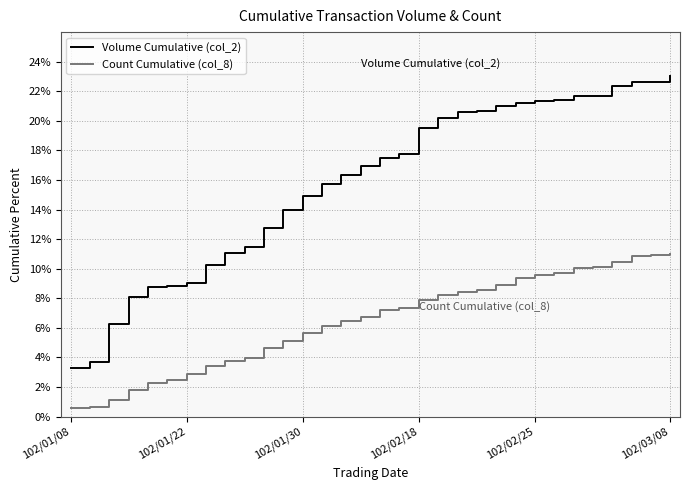

True or false: Count Cumulative (col_8) and Volume Cumulative (col_2) cross at least once.

False